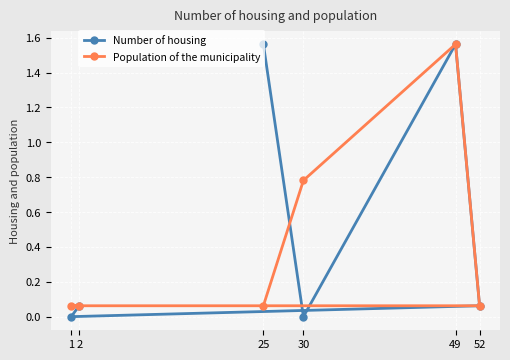

True or false: Population of the municipality has more than 1 points higher than both neighbors.

False